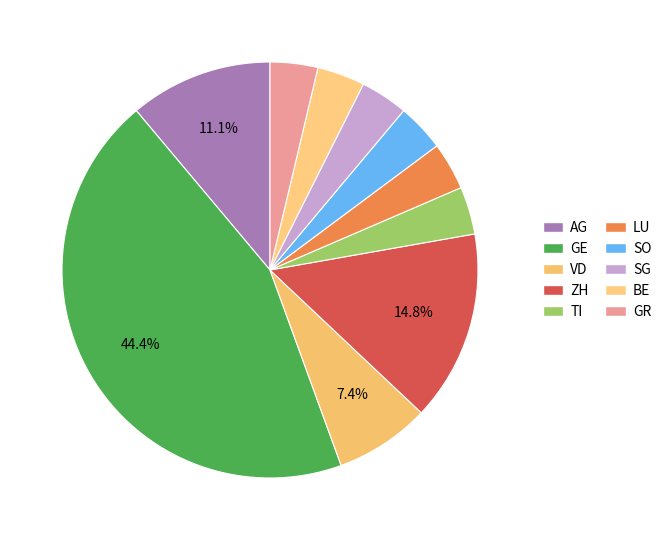

How many slices are in this pie chart?

10